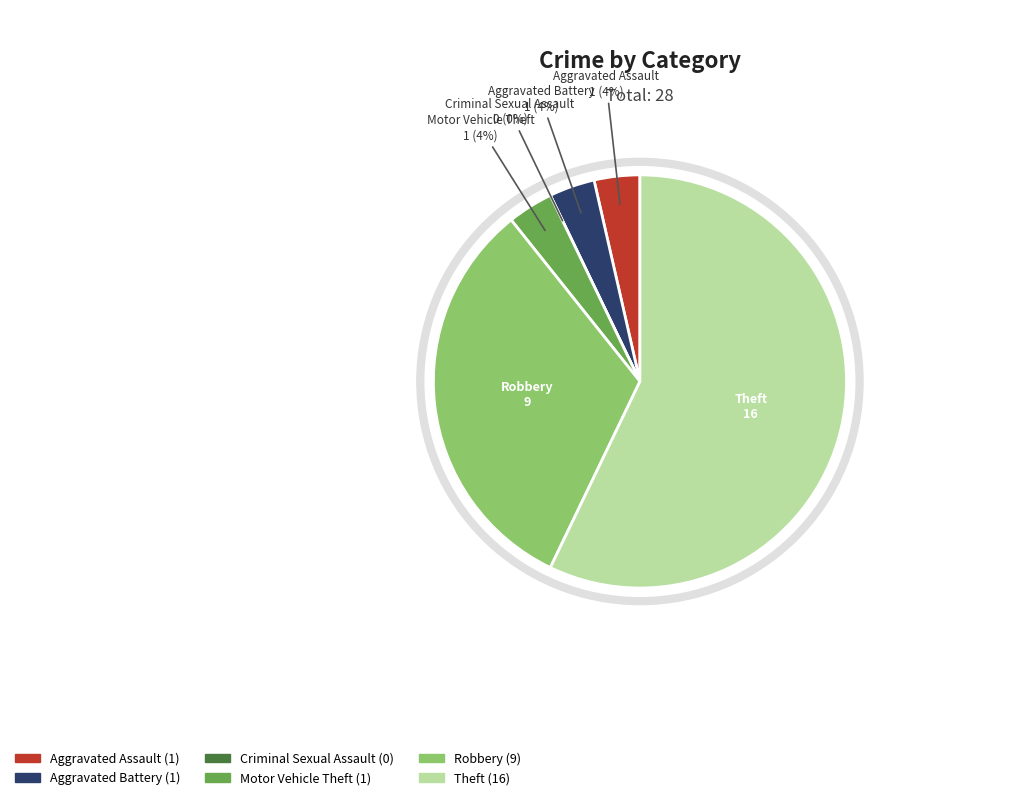

How many slices are in this pie chart?

6